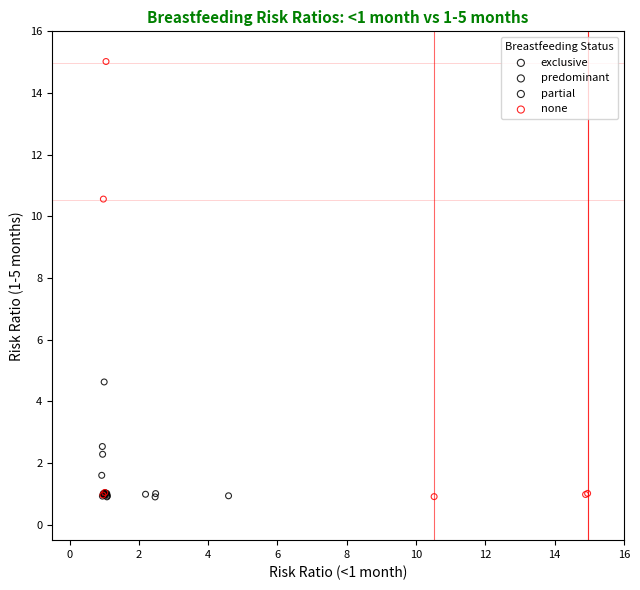

Which series reaches the maximum Y coordinate?

none